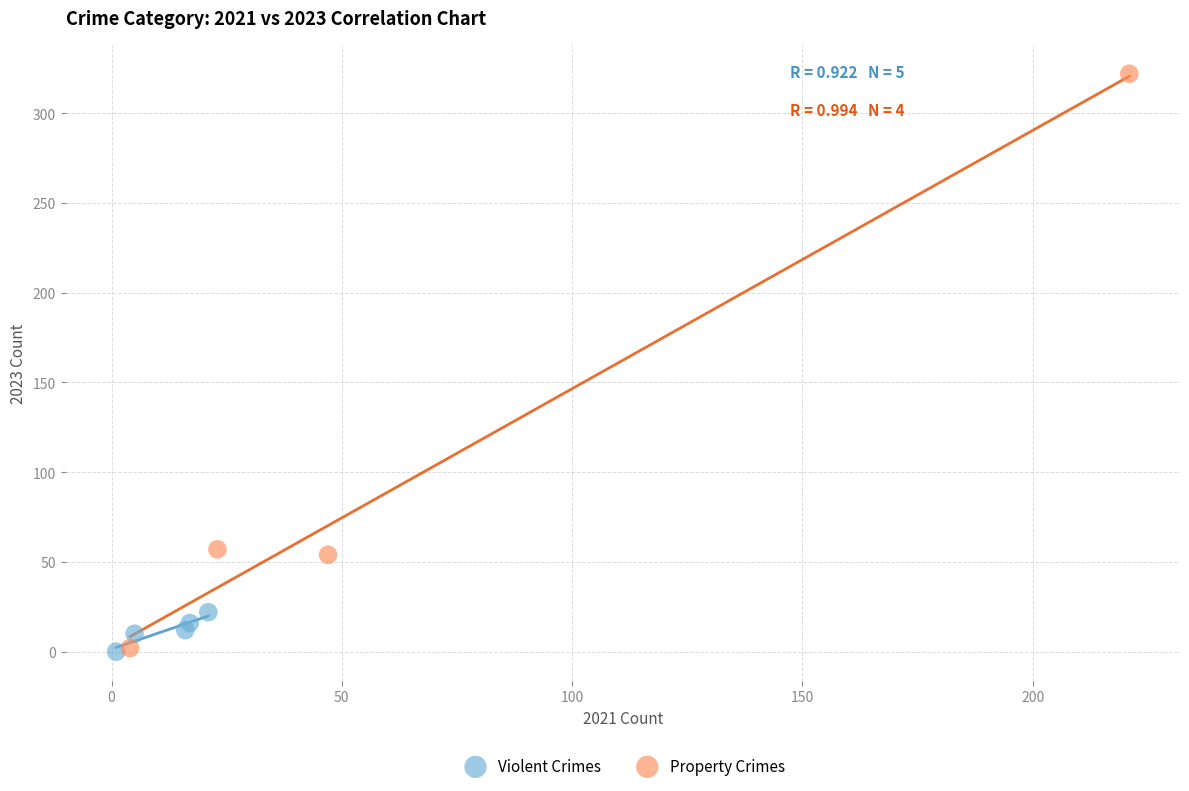

Which series has the widest spread of Y values?

Property Crimes